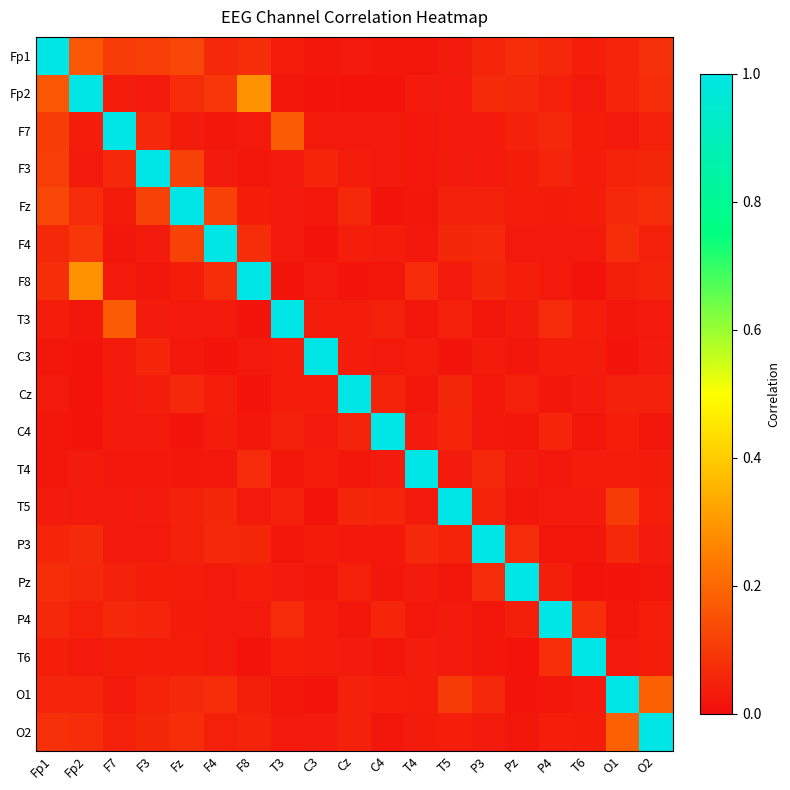

Which category has the lowest value across all series?

T6